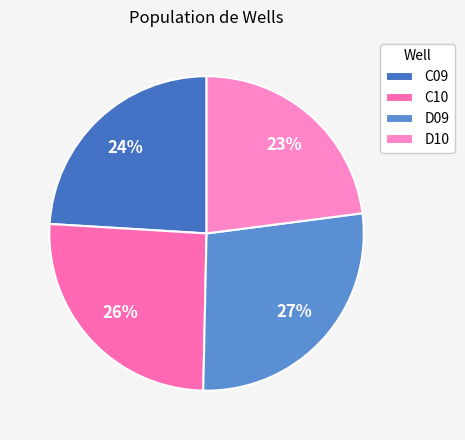

To the nearest percent, what is the combined percentage of C10 and D10?

49%